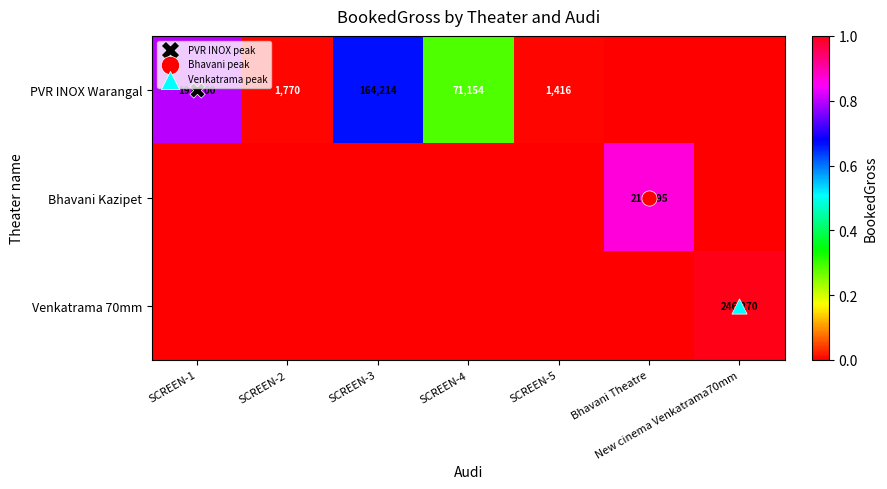

Is it true that PVR INOX Warangal equals 283723 at SCREEN-1?

False